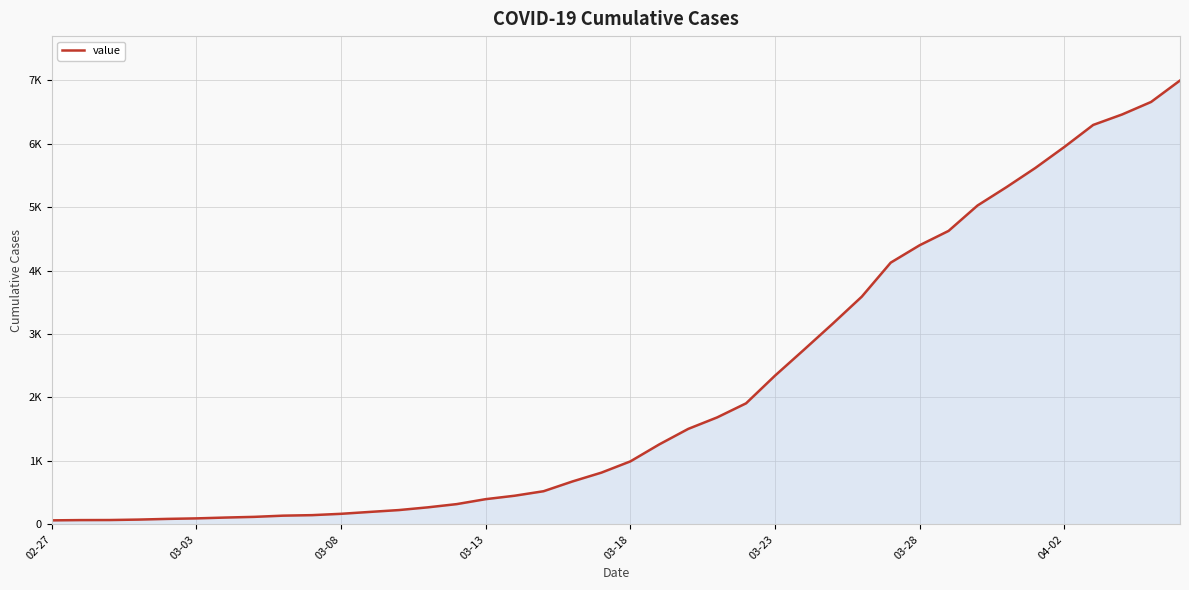

Rank the categories by value from lowest to highest.

02-27, 03-03, 03-08, 03-13, 03-18, 03-23, 03-28, 04-02, 8, 9, 10, 11, 12, 13, 14, 15, 16, 17, 18, 19, 20, 21, 22, 23, 24, 25, 26, 27, 28, 29, 30, 31, 32, 33, 34, 35, 36, 37, 38, 39